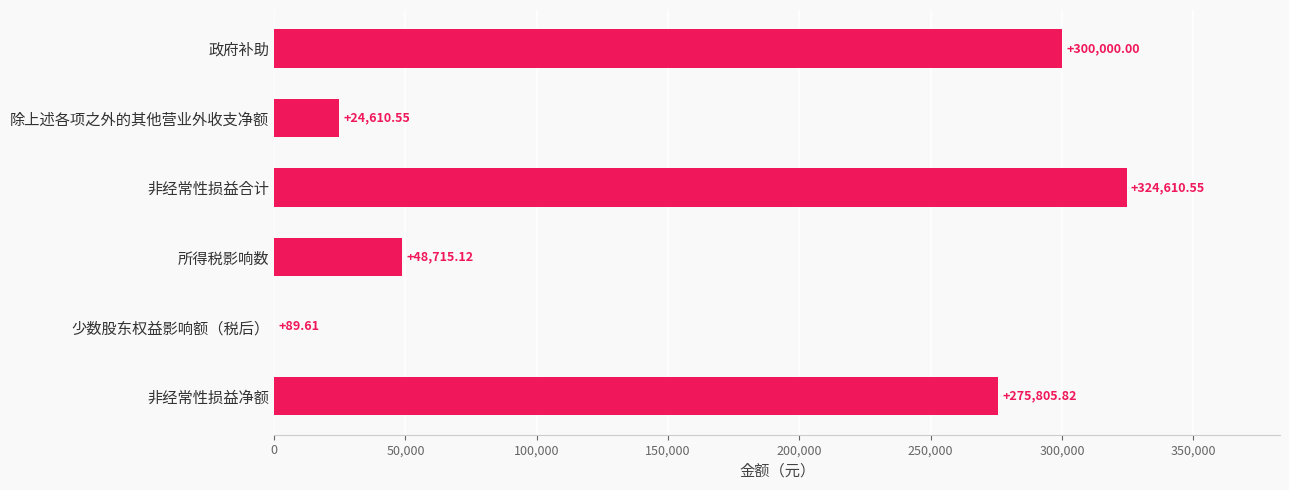

Where is the data nearest to the value 162350?

非经常性损益净额